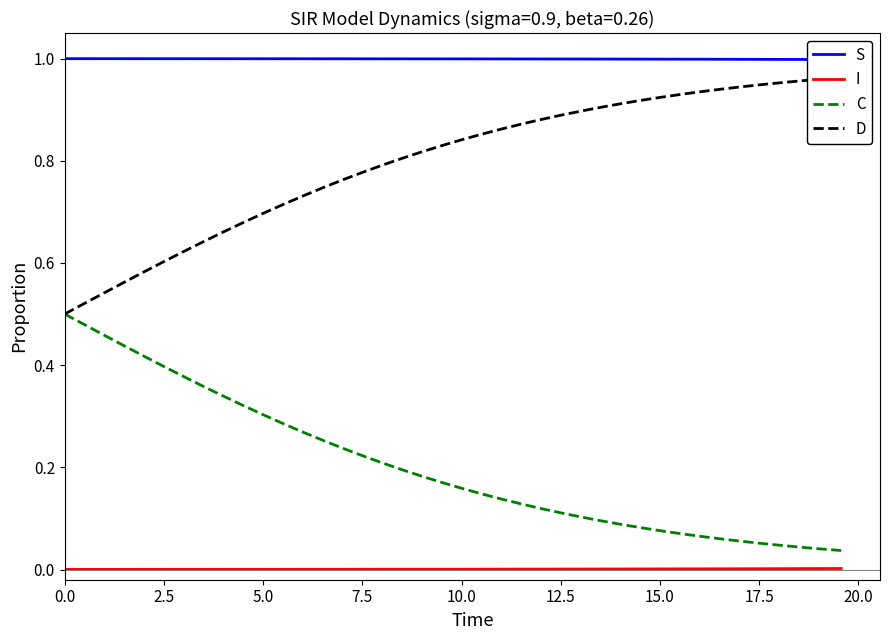

At how many categories does at least one series exceed 0?

40